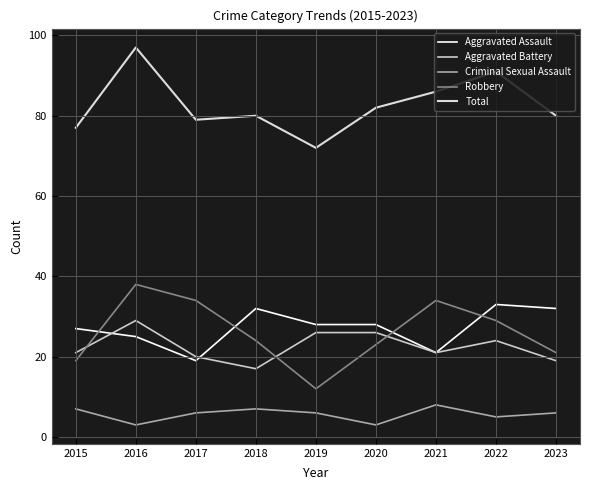

What is the maximum value shown in the chart?

97